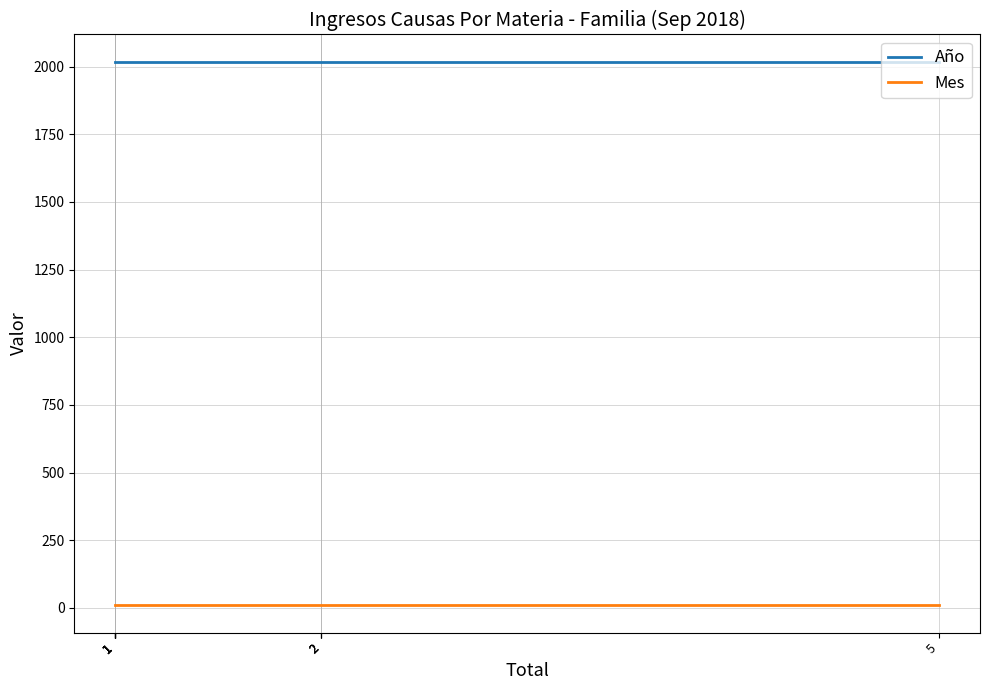

True or false: Año and Mes intersect in this chart.

False